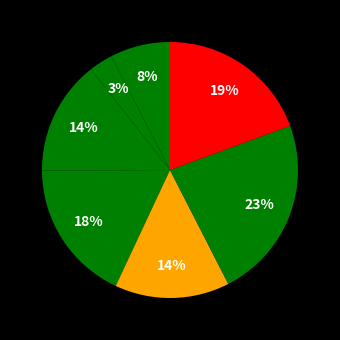

How many slices are in this pie chart?

7